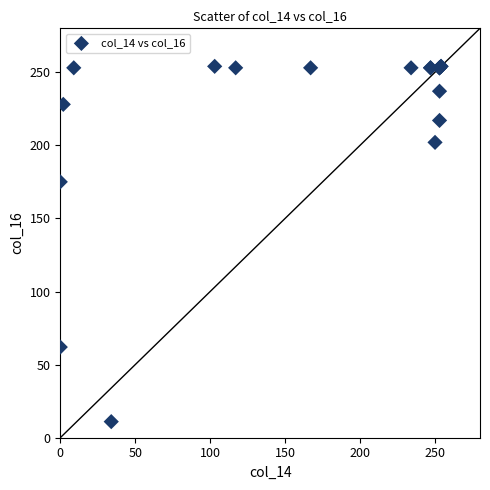

What Y value in the scatter plot is closest to 132?

175